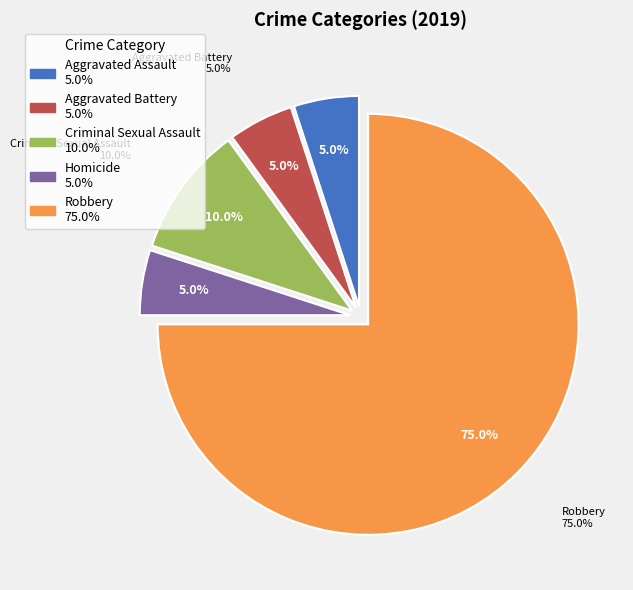

To the nearest percent, what percentage of the pie is Robbery?

75%